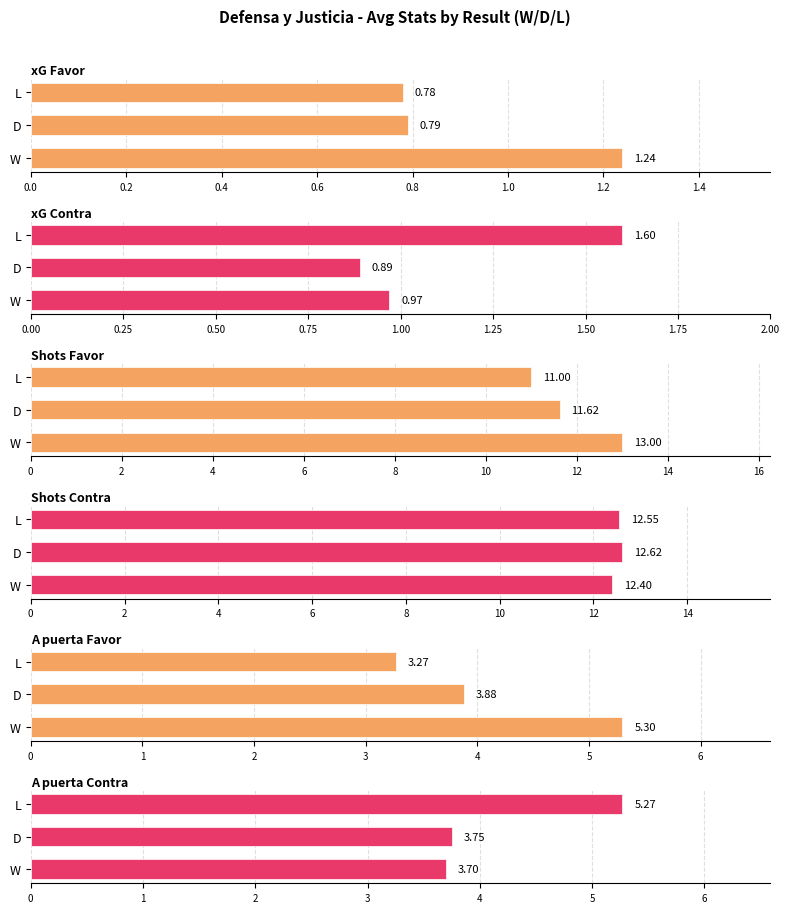

What is the total value across all series at W?

36.6